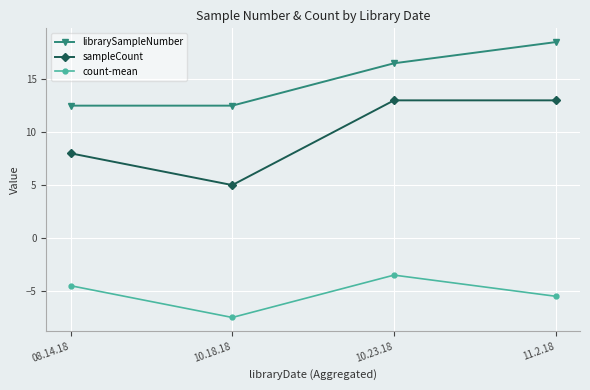

The value of sampleCount at 08.14.18 is 8.0. True or false?

True